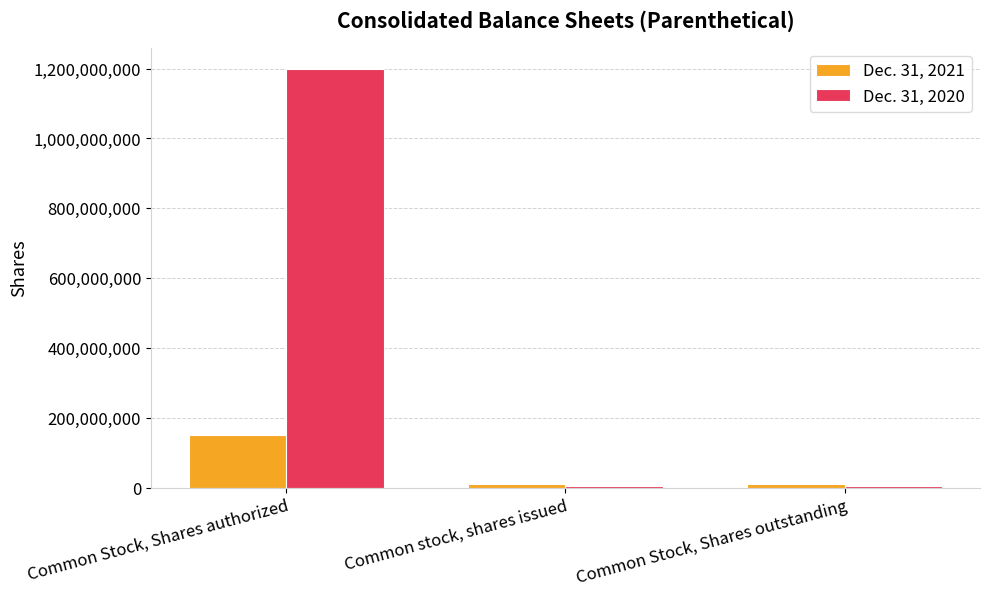

At which category does the chart reach its peak across all series?

Common Stock, Shares authorized